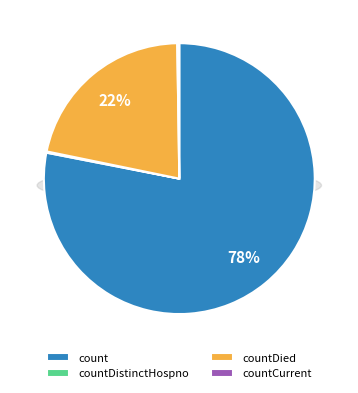

The countDied slice represents 11% of the pie. True or false?

False